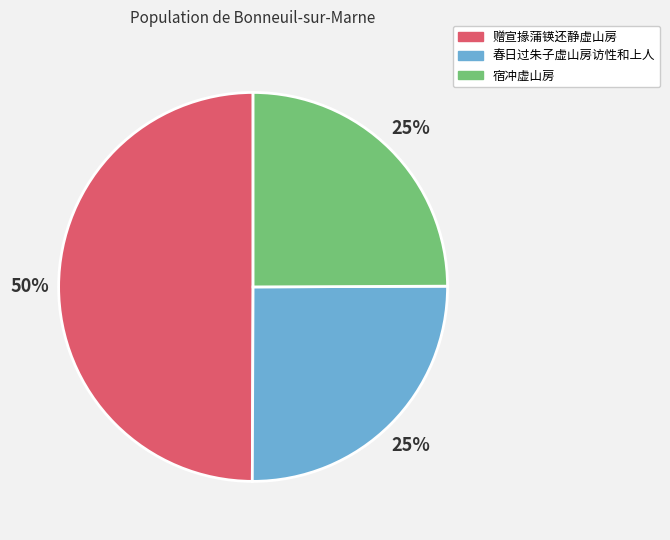

Which slice is the largest?

赠宣掾蒲锳还静虚山房